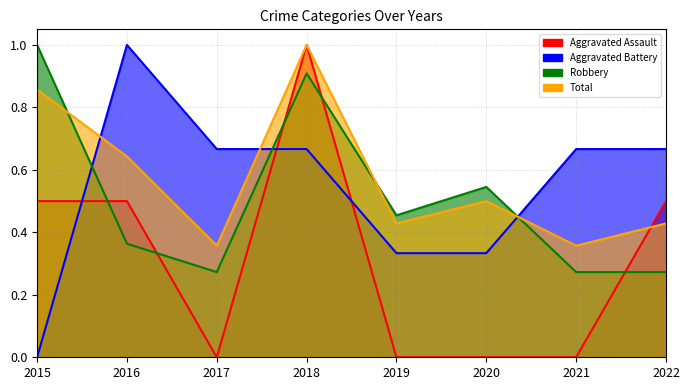

At how many categories does at least one series exceed 0?

8